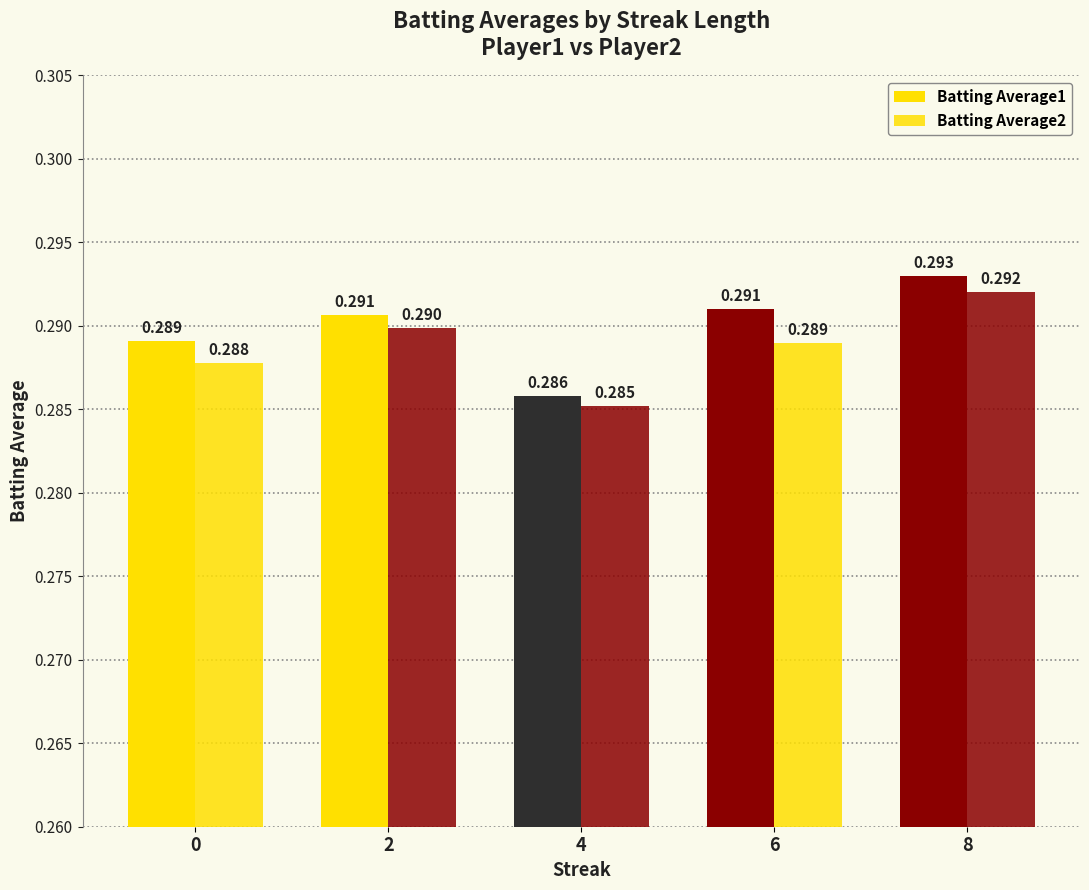

How many categories are shown in the chart?

5